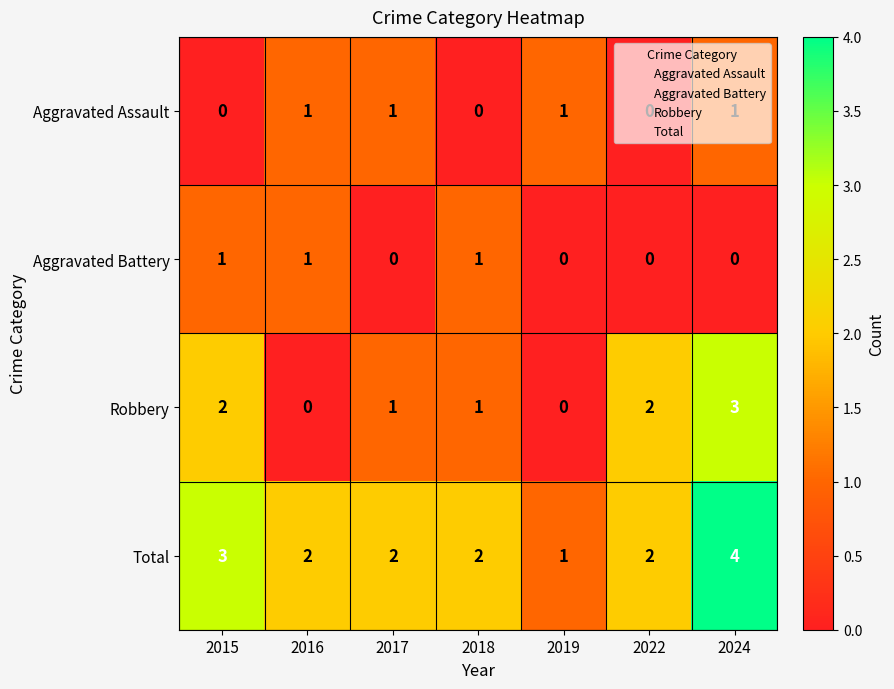

The Aggravated Battery series shows 0 at 2018. True or false?

False